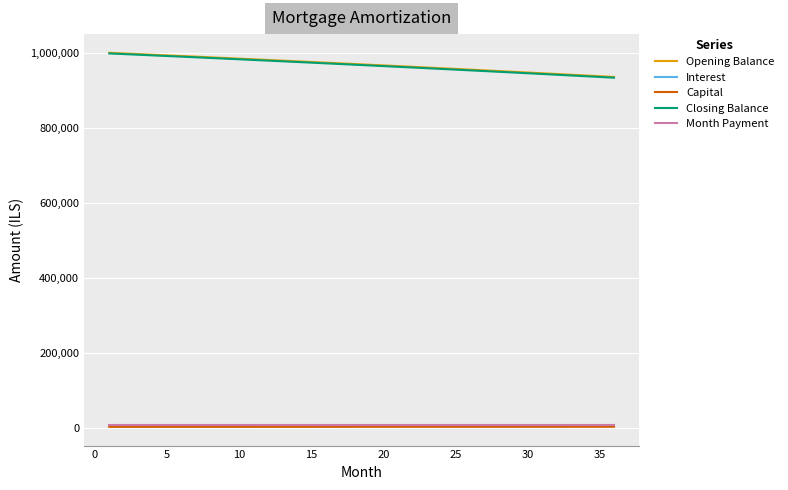

True or false: Month Payment and Closing Balance cross at least once.

False